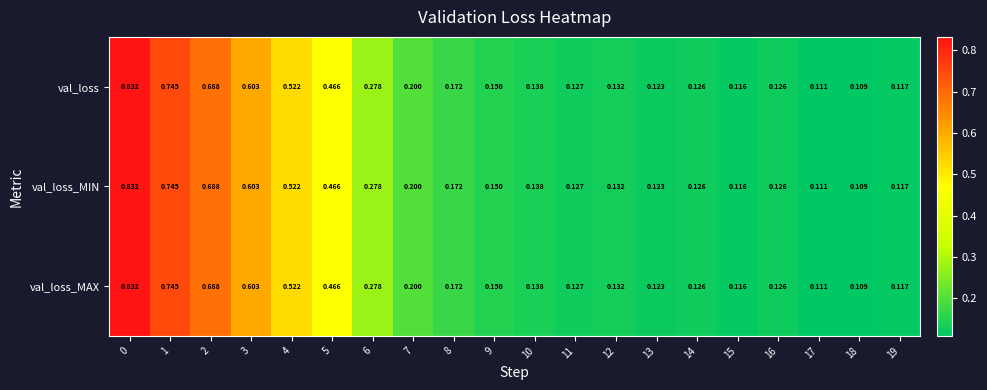

Is the value of val_loss_MIN at 0 greater than the value of val_loss at 4?

Yes